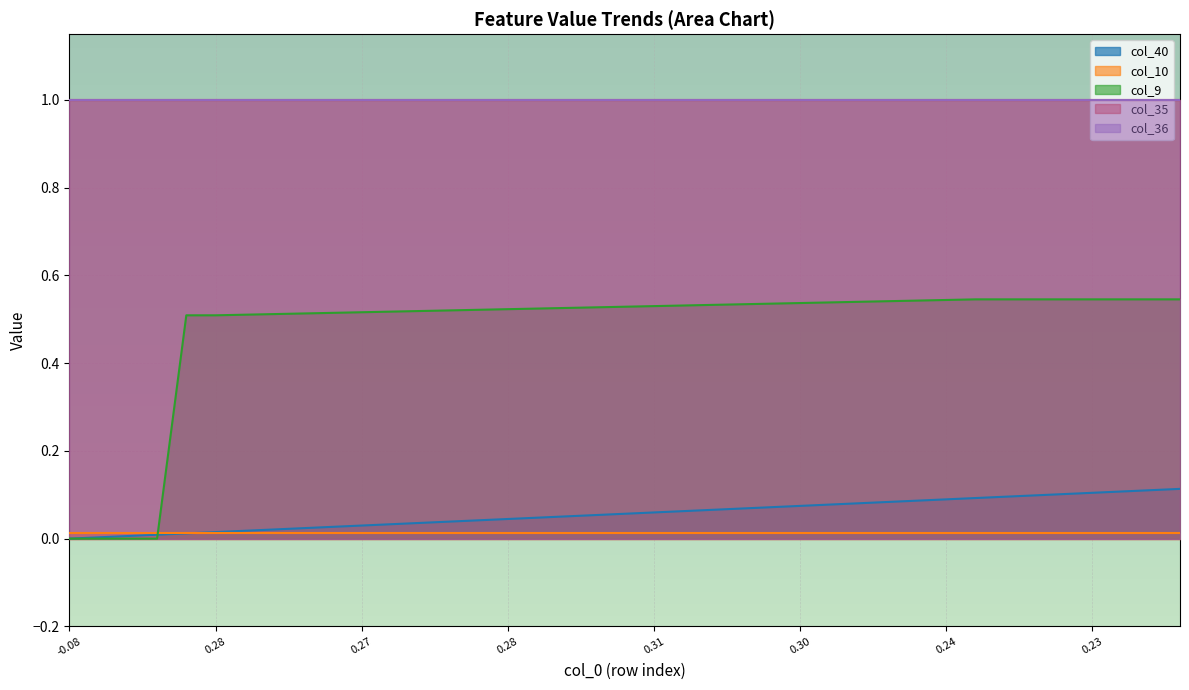

How many data points does each series have?

39